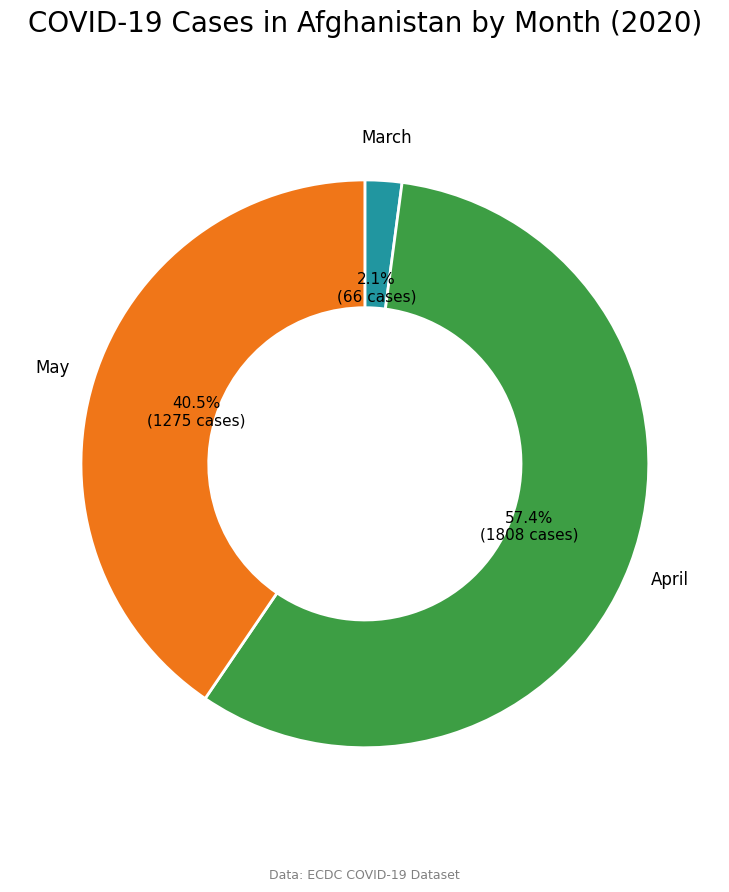

What is the ratio of the value at May to the value at April?

0.7